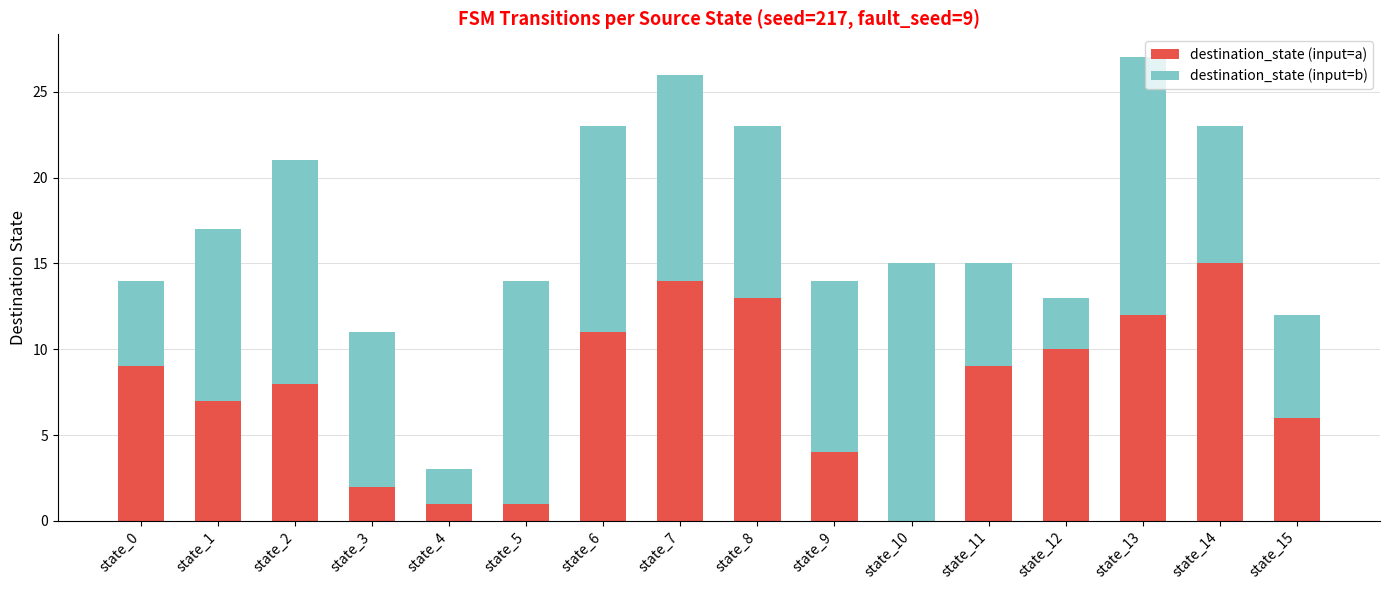

Is it true that destination_state (input=a) equals 3 at state_2?

False